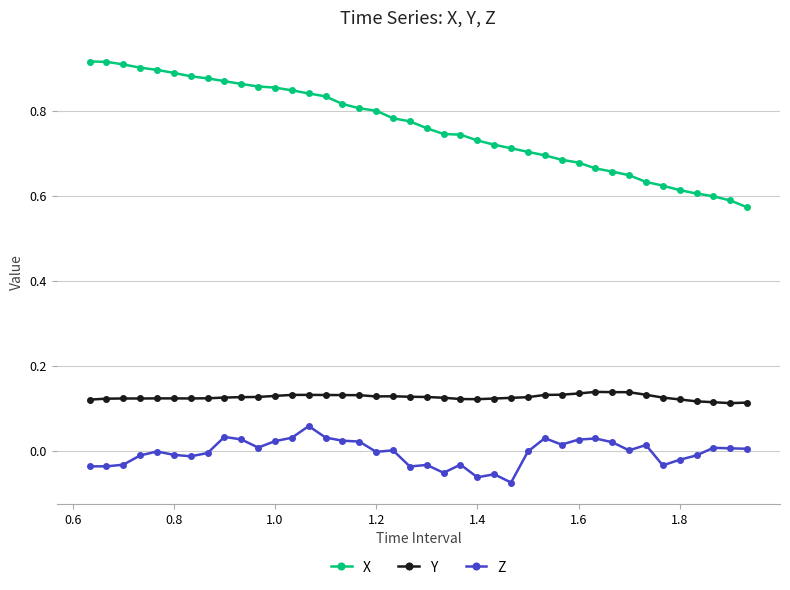

True or false: X and Y intersect in this chart.

False